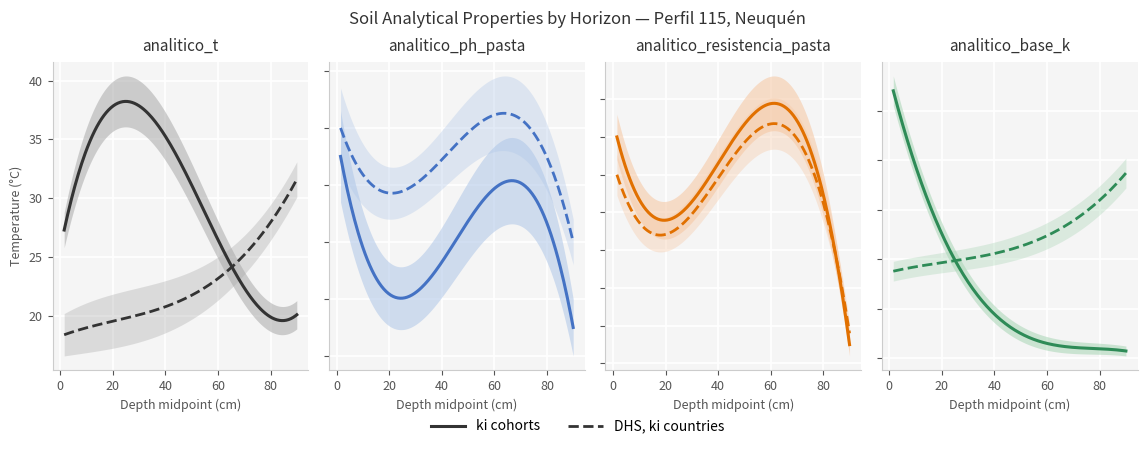

The analitico_ph_pasta series shows 13.1 at Av. True or false?

False